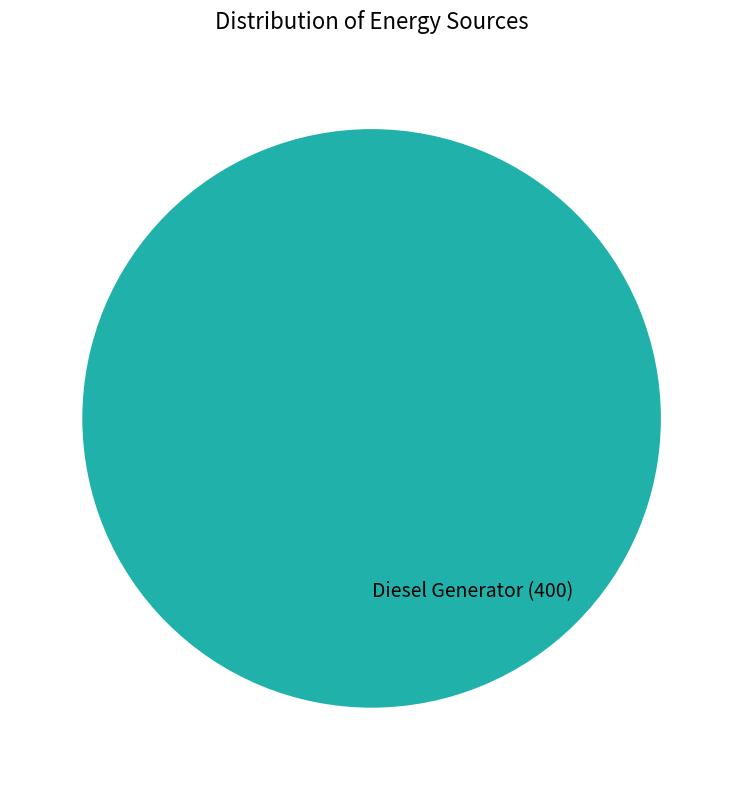

The Diesel Generator (400) slice represents 93% of the pie. True or false?

False